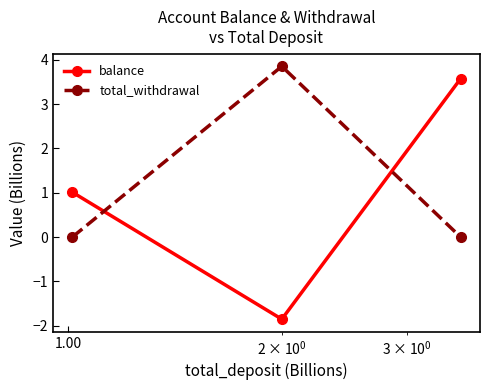

Is this an area chart (filled region under the line)?

No